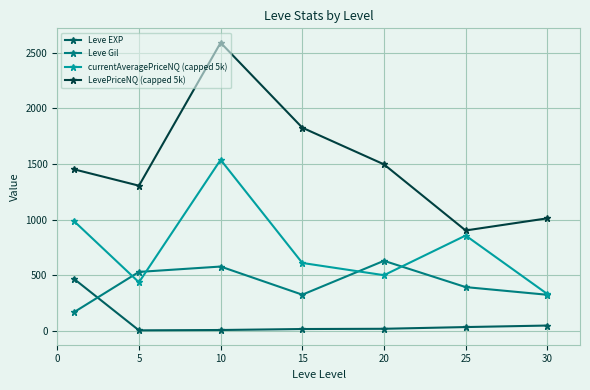

What is the sum of all LevePriceNQ (capped 5k) values?

10584.7